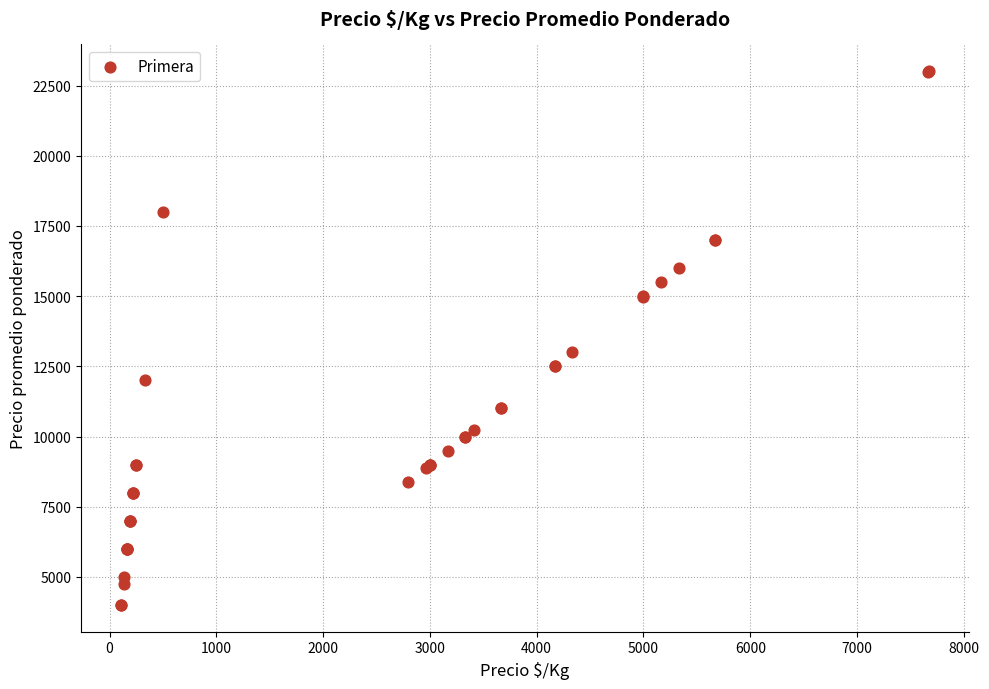

What Y value in the scatter plot is closest to 13506?

13000